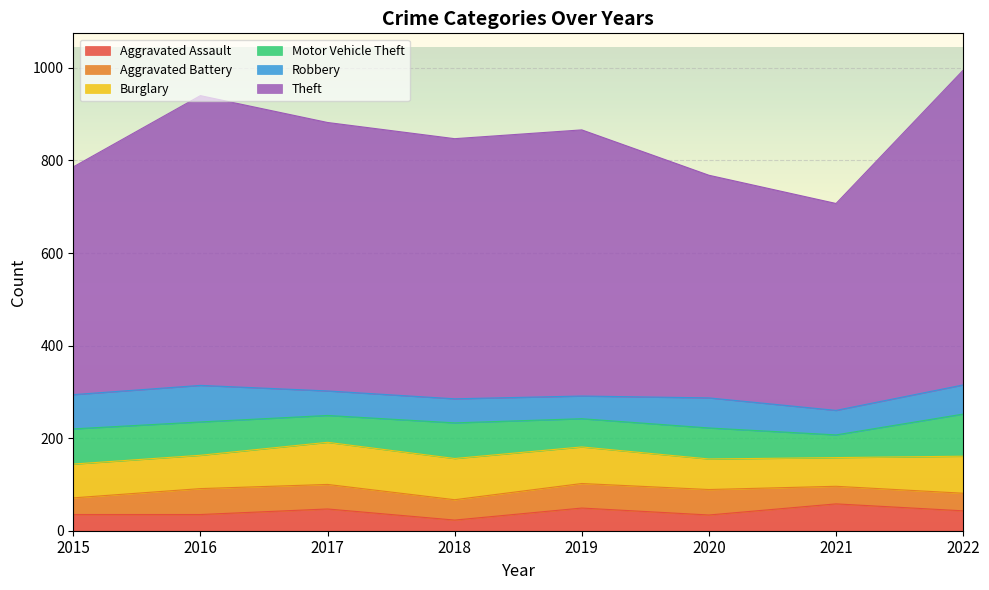

What is the value of the Burglary point at the 1st from the left?

73